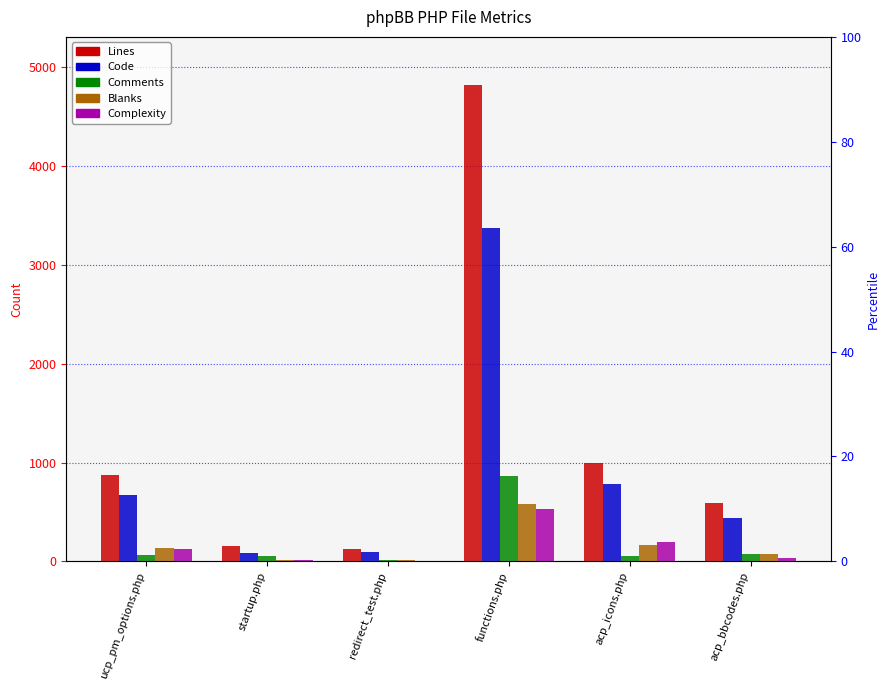

Rank the categories by Code value from lowest to highest.

startup.php, redirect_test.php, acp_bbcodes.php, ucp_pm_options.php, acp_icons.php, functions.php